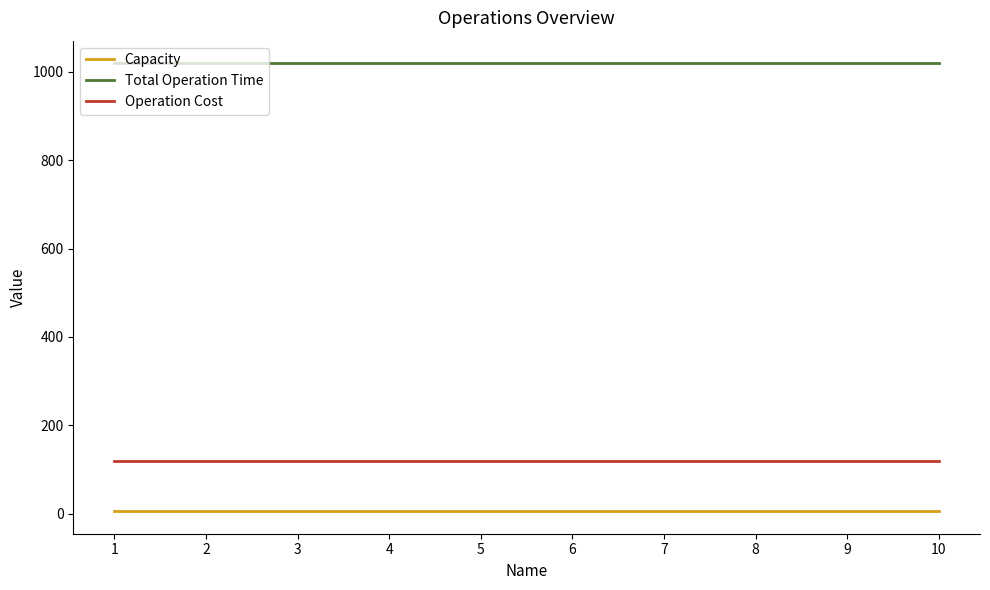

What is the total value across all series at 5?

1145